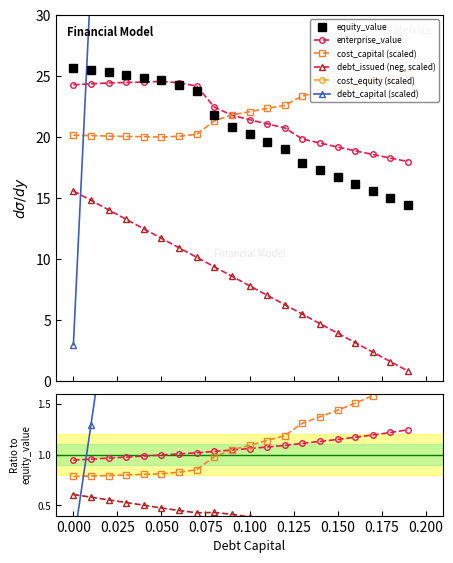

What is the label of the 15th point from the left?

0.14